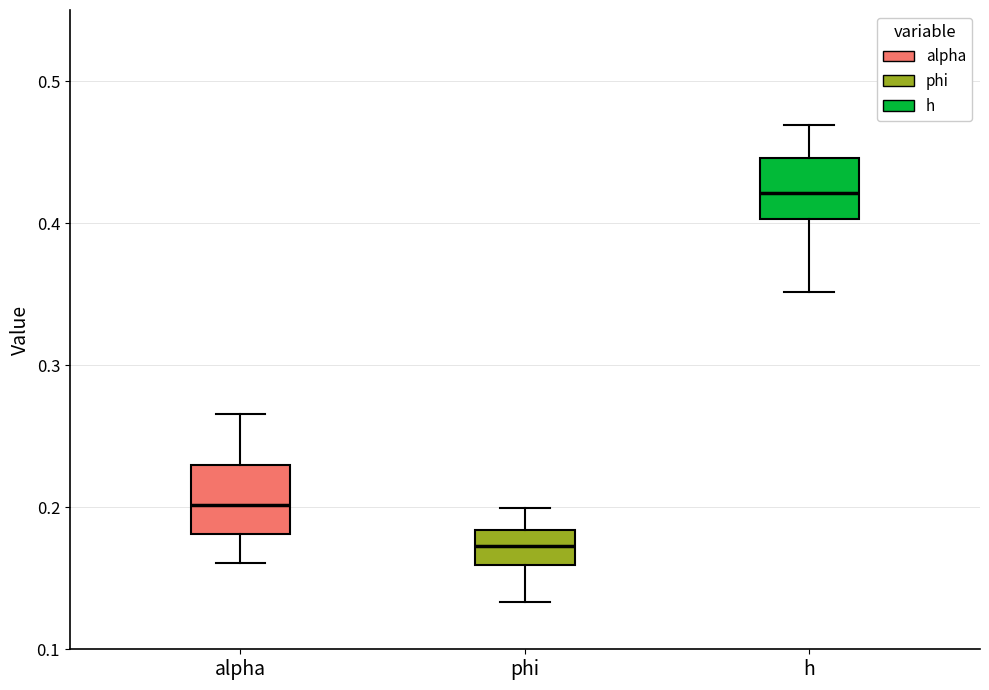

Reading left to right, read every box against the y-axis: the position of its median line, the range the box covers, and the ends of its whiskers. The values are not printed on the chart, so give them approximately, as read against the axis.

alpha: median 0.20, box 0.18 to 0.23, whiskers 0.16 to 0.27
phi: median 0.17, box 0.16 to 0.18, whiskers 0.13 to 0.20
h: median 0.42, box 0.40 to 0.45, whiskers 0.35 to 0.47